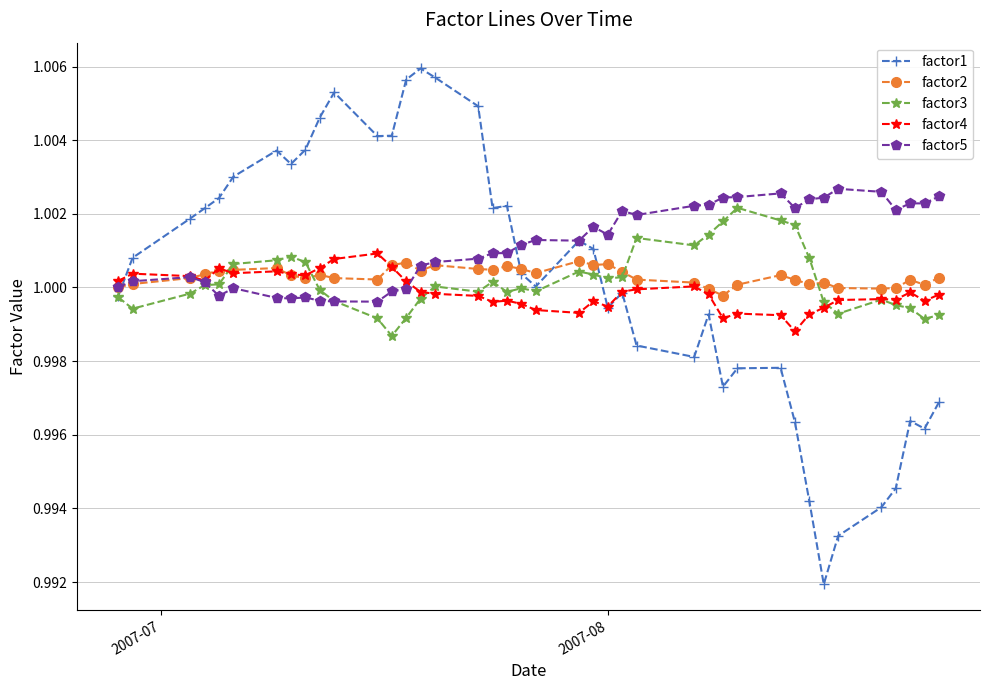

Which series has the largest total across all categories?

factor5